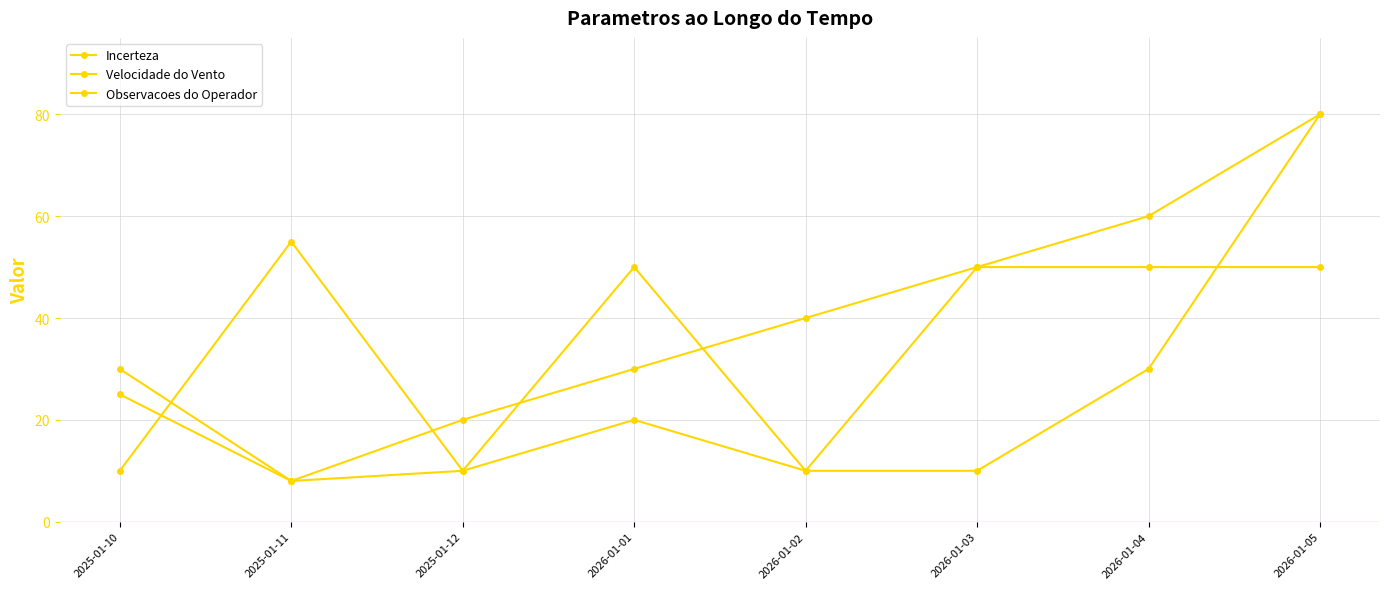

Count the number of categories in the chart.

8